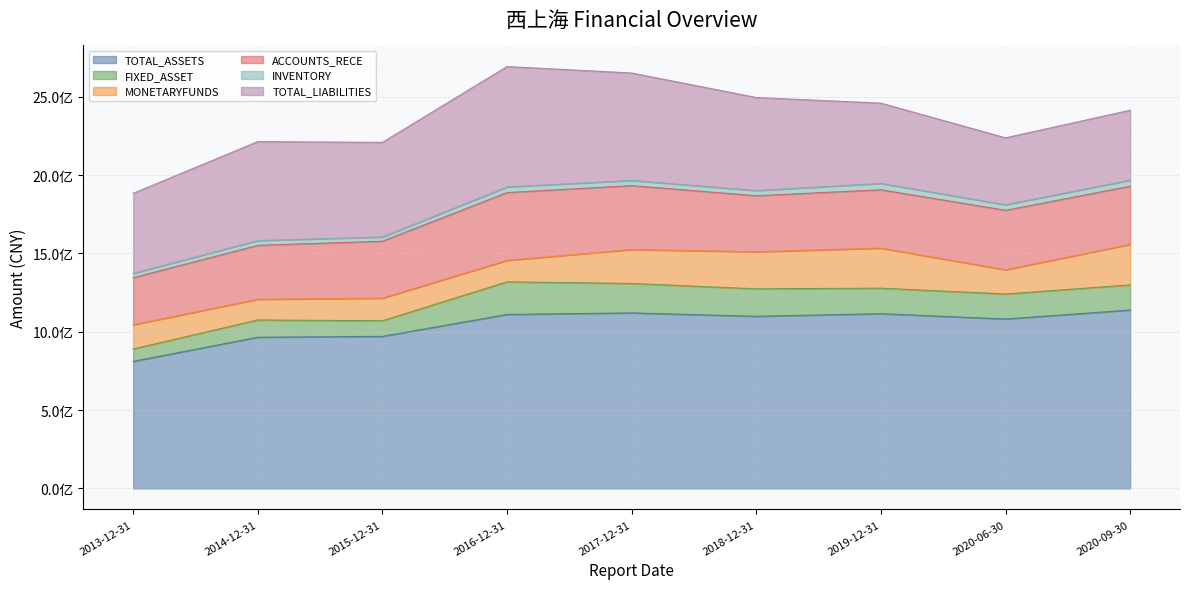

Which series has the largest total across all categories?

TOTAL_ASSETS